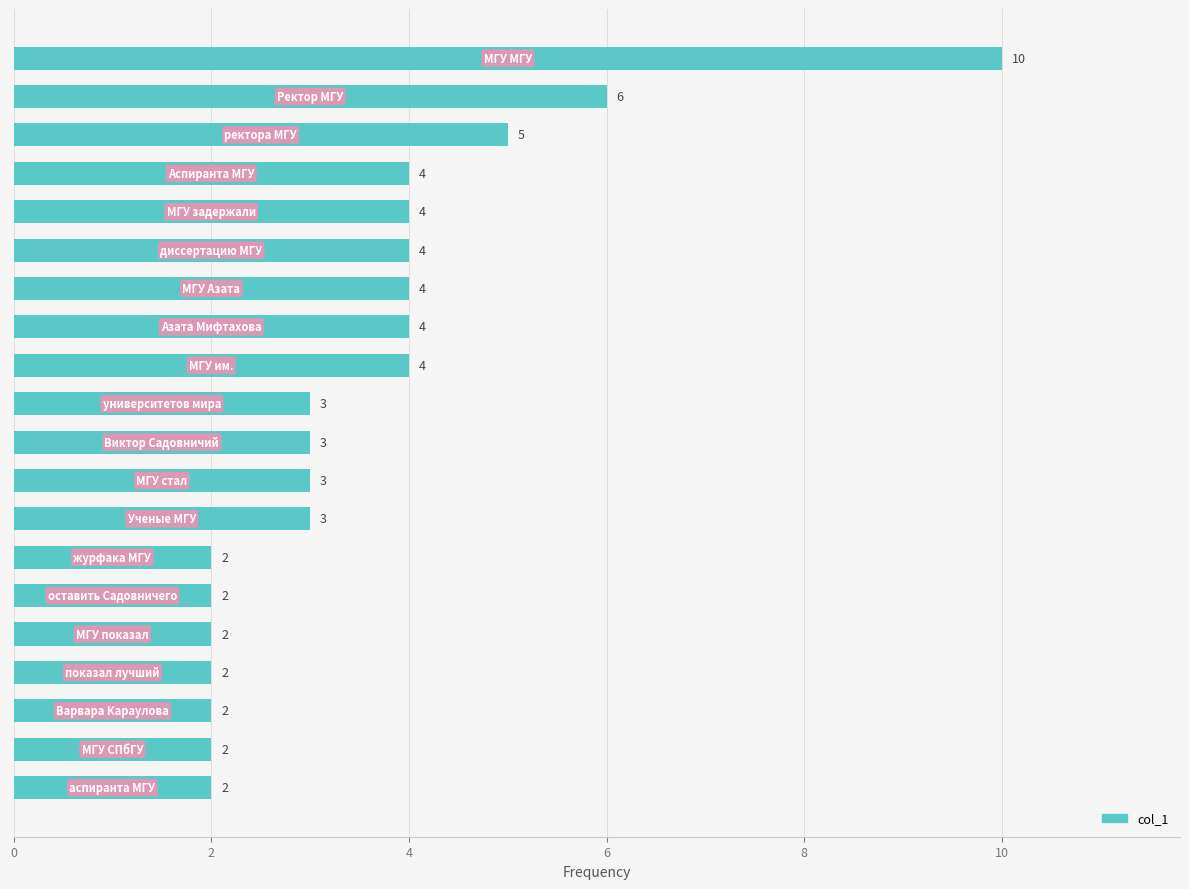

What is the average value?

4